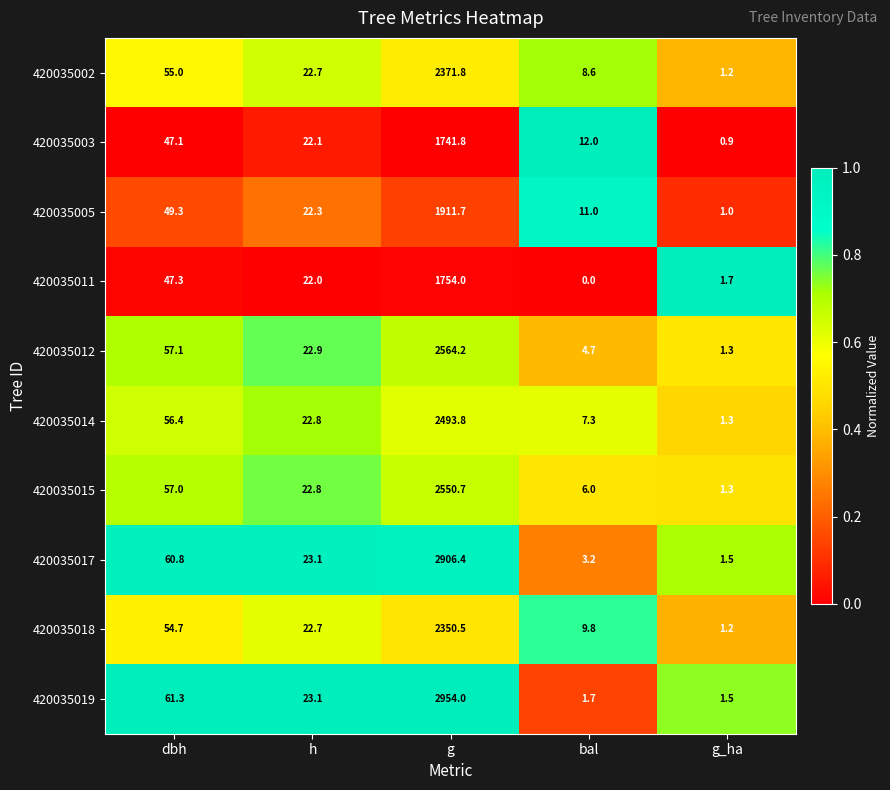

Which series has the largest range (max minus min)?

420035019